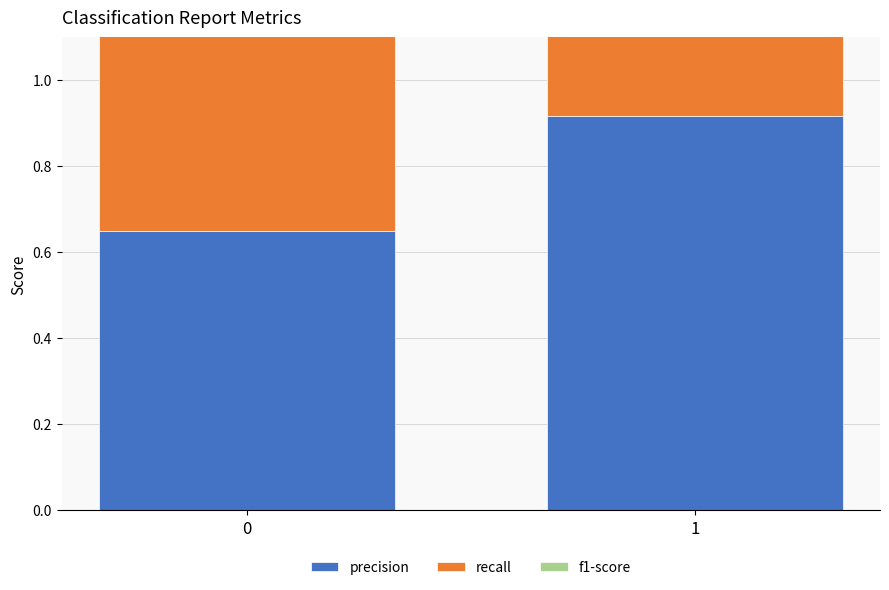

Reading left to right, extract all data points from this chart.

precision: 0=0.6	1=0.9
recall: 0=1.0	1=0.5
f1-score: 0=0.8	1=0.6